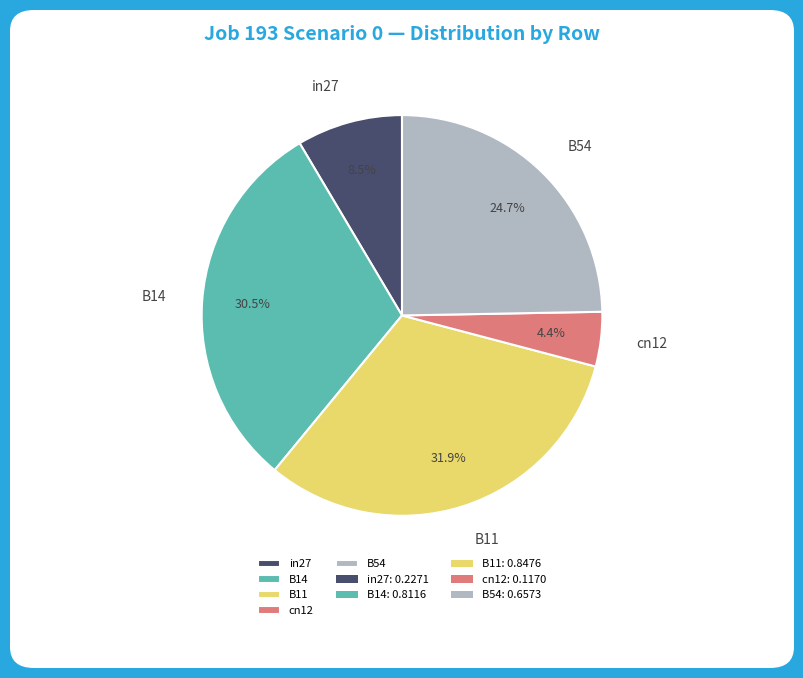

What percentage is the cn12 slice, to the nearest percent?

4%